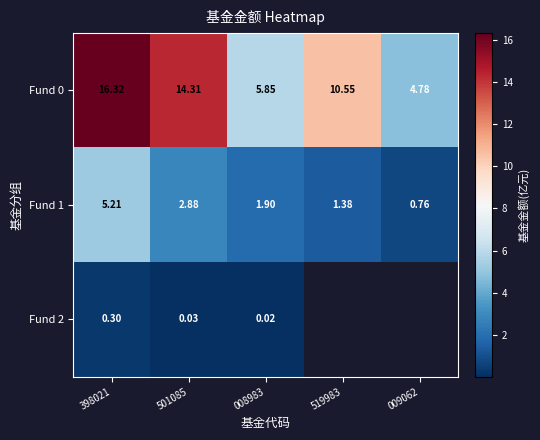

True or false: Fund 0 has a value of 14.3 at 501085.

True